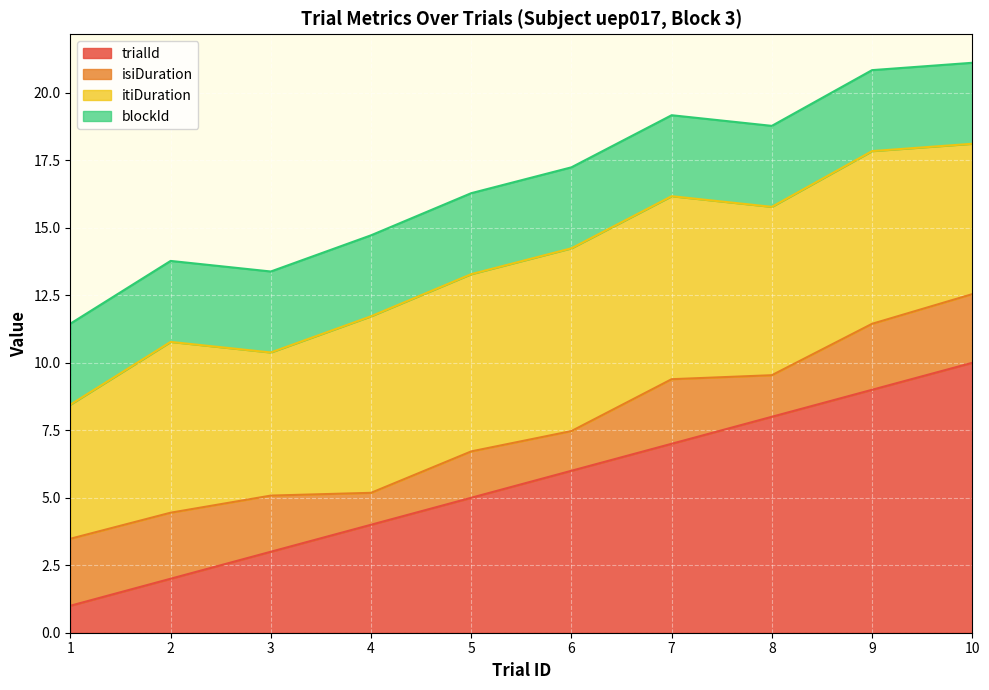

What is the maximum value for trialId?

10.0